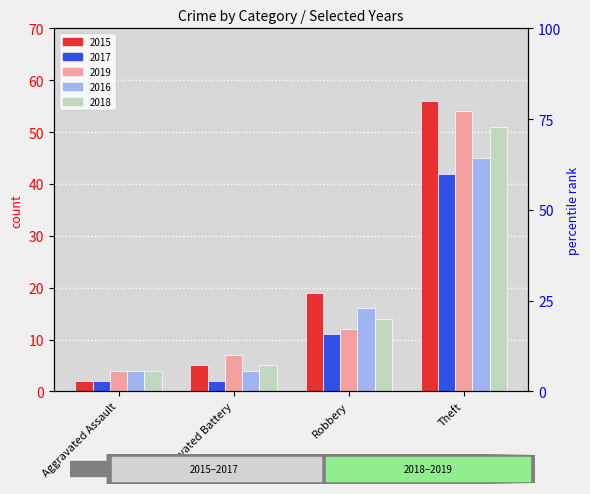

Reading right to left, transcribe all the data shown in this chart.

2015: 56	19	5	2
2017: 42	11	2	2
2019: 54	12	7	4
2016: 45	16	4	4
2018: 51	14	5	4